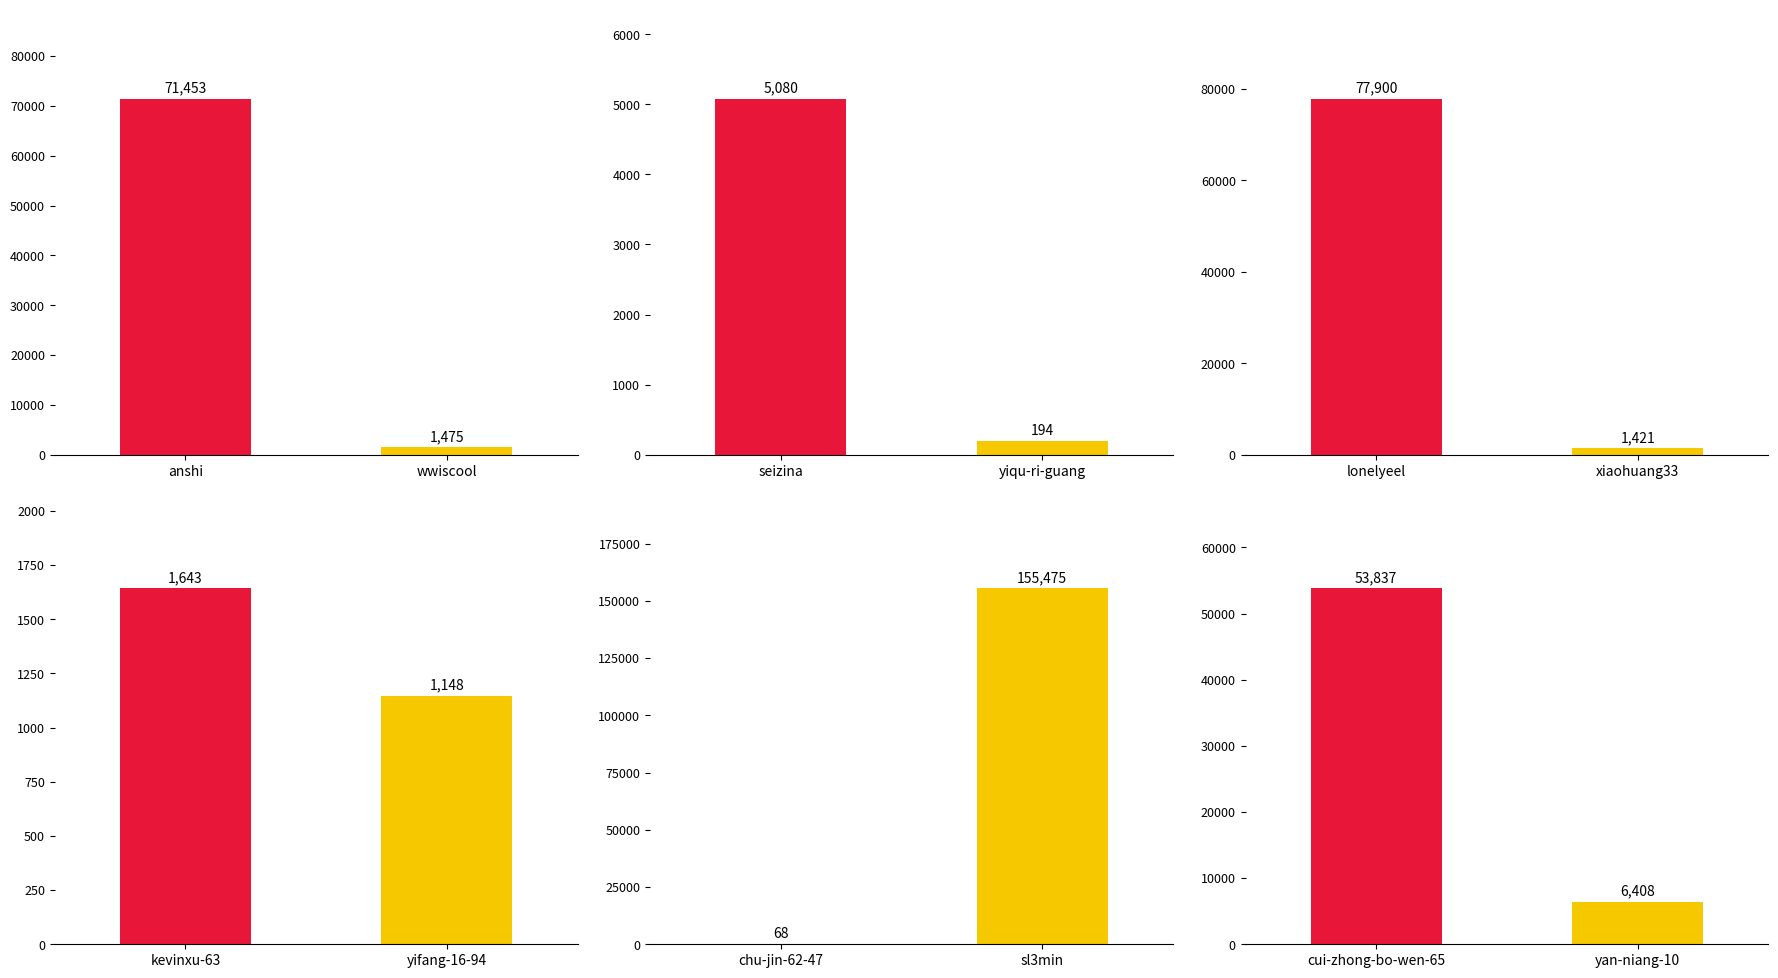

What is the change in value from kevinxu-63 to chu-jin-62-47?

-1575